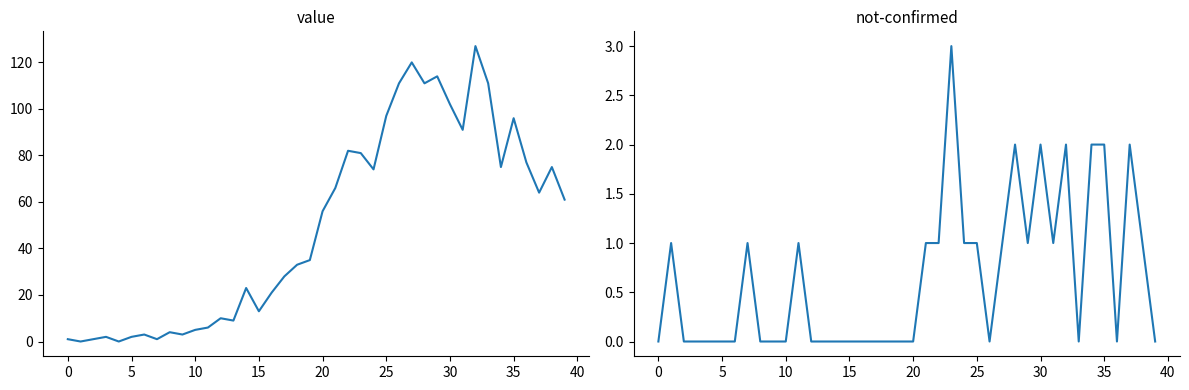

In value, how many points are higher than both neighbors (excluding endpoints)?

11